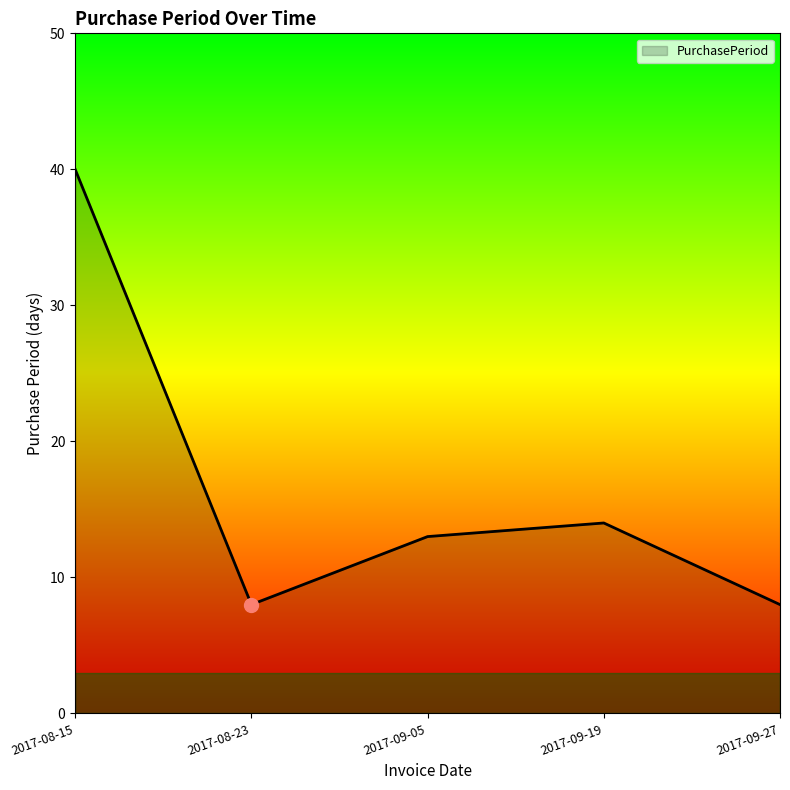

What position from the left is 2017-08-15?

1